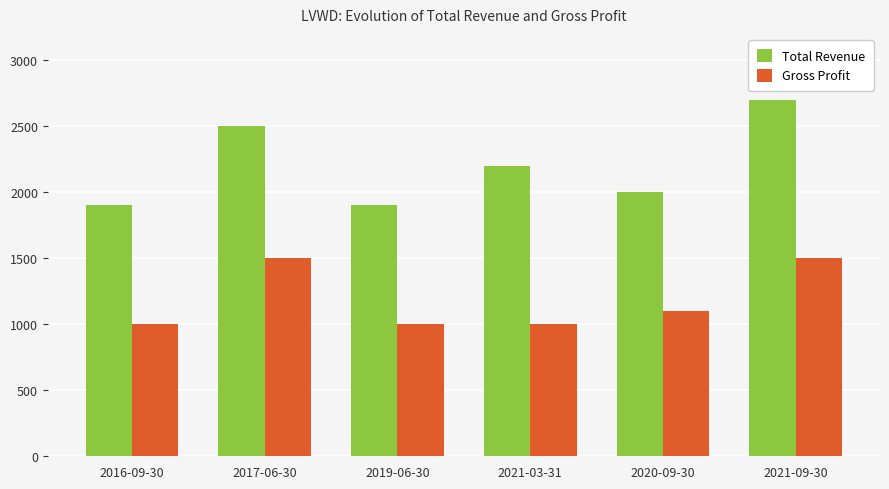

Reading left to right, extract all data points from this chart.

Total Revenue: 1900	2500	1900	2200	2000	2700
Gross Profit: 1000	1500	1000	1000	1100	1500